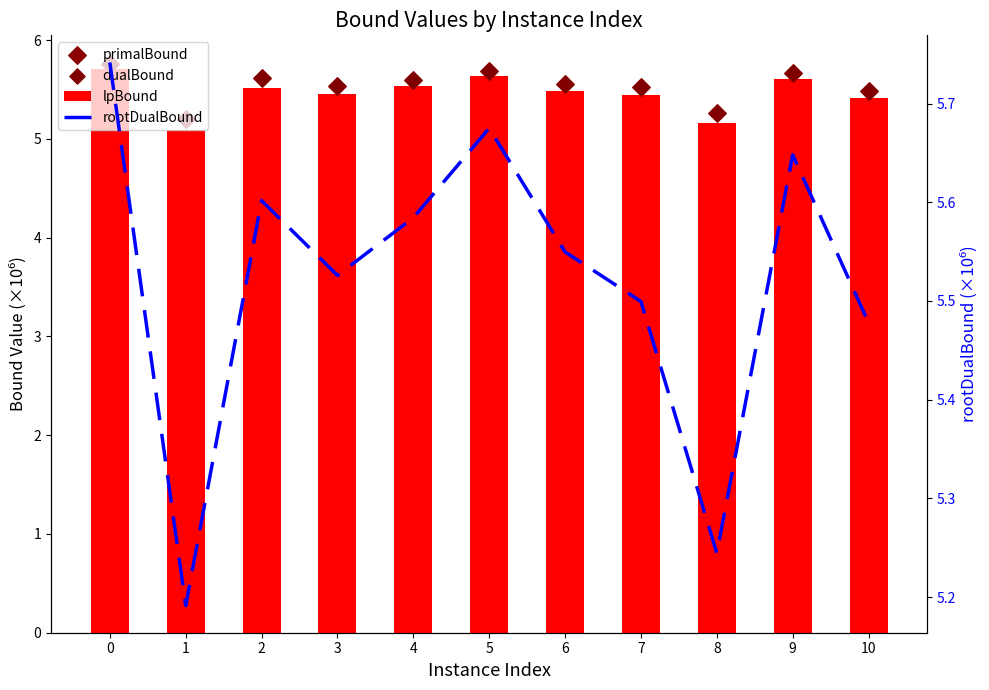

Which series has the largest total across all categories?

primalBound